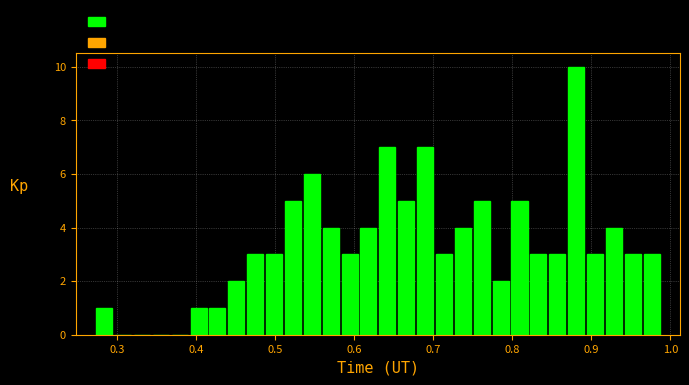

Read against the x-axis, roughly where is the centre of the tallest bar?

0.88